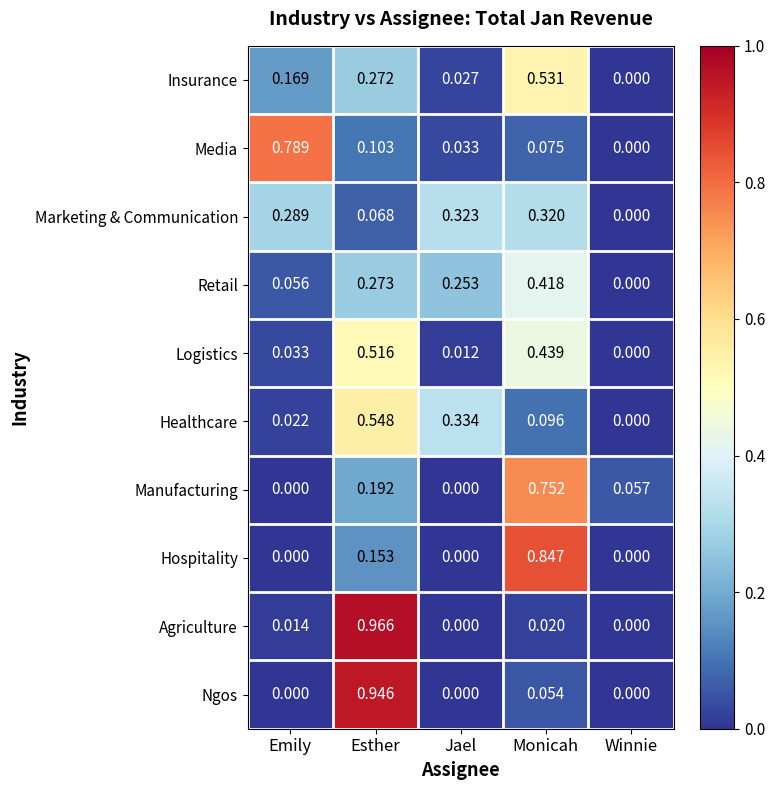

Rank the series at Monicah from lowest to highest value.

Agriculture, Ngos, Media, Healthcare, Marketing & Communication, Retail, Logistics, Insurance, Manufacturing, Hospitality